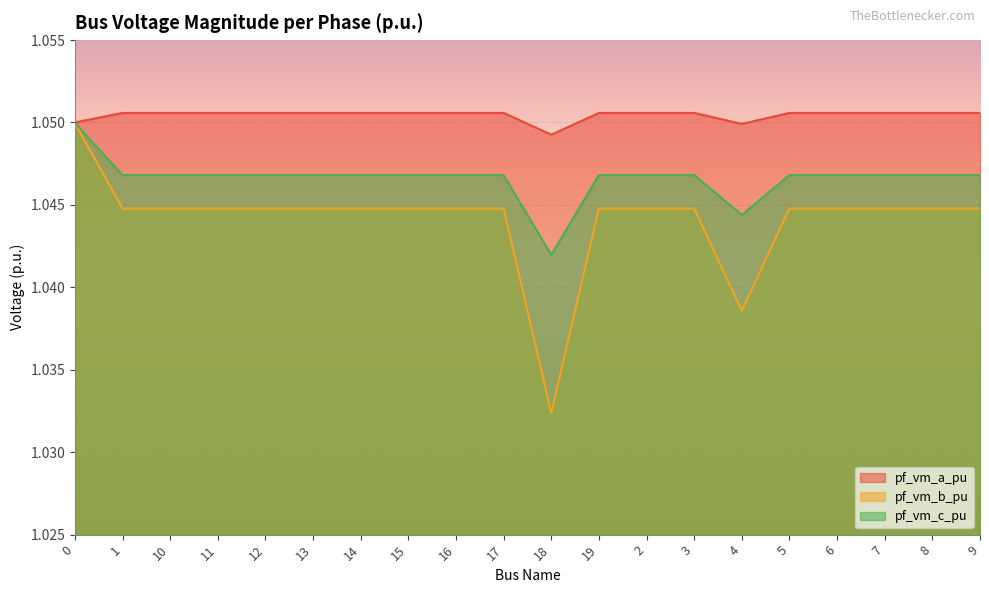

Which category has the lowest value in the pf_vm_b_pu series?

18